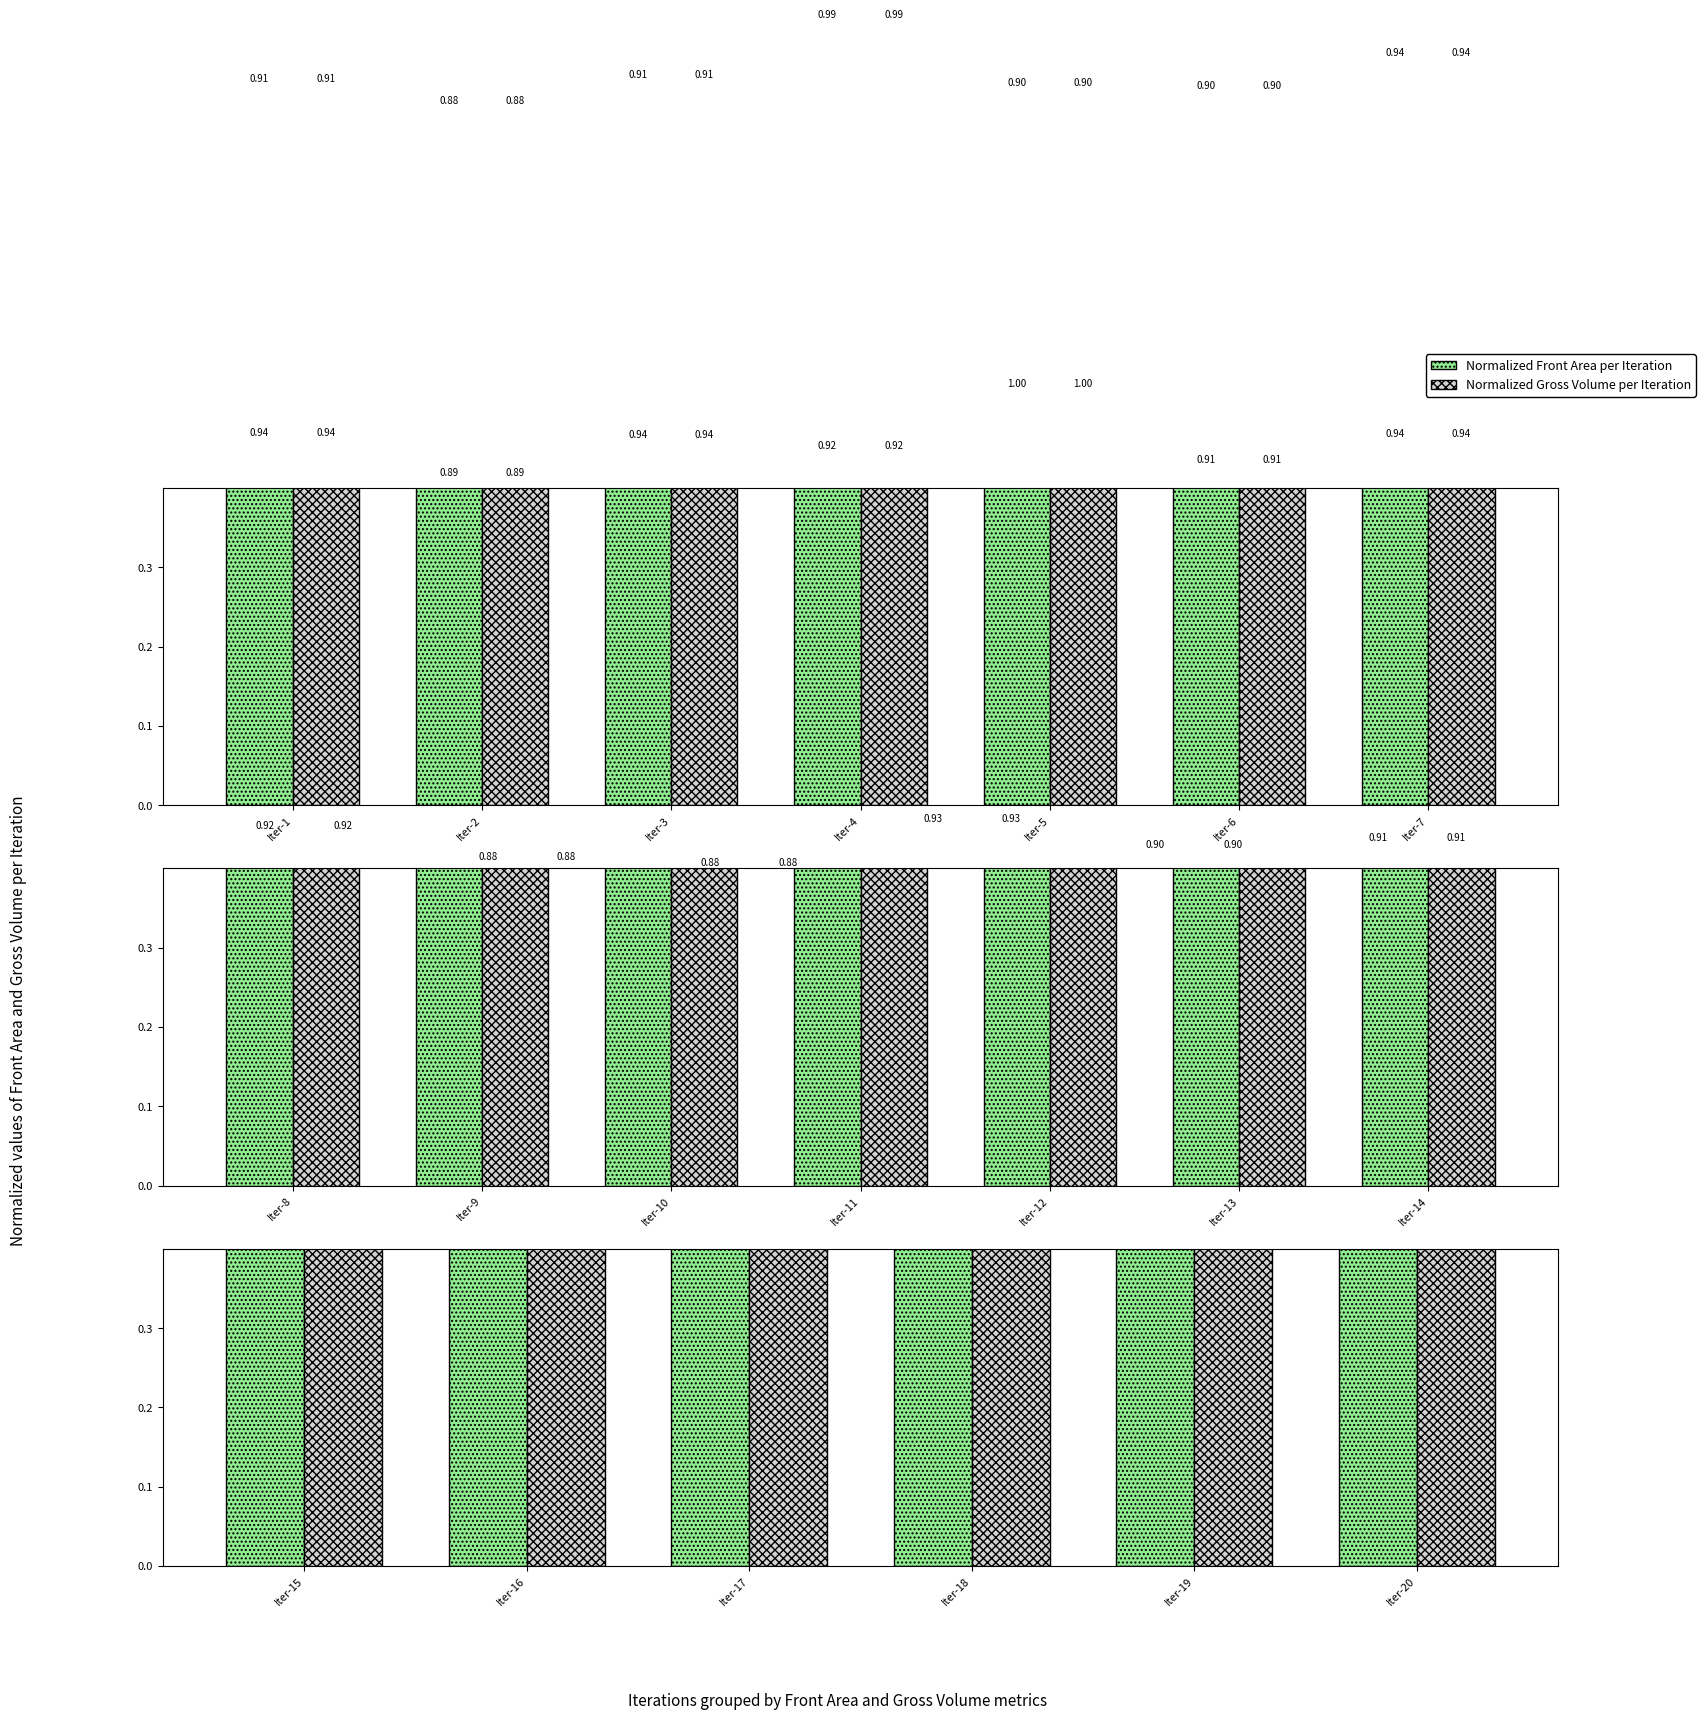

What is the difference between the maximum and minimum values in the Gross Volume series?

0.1